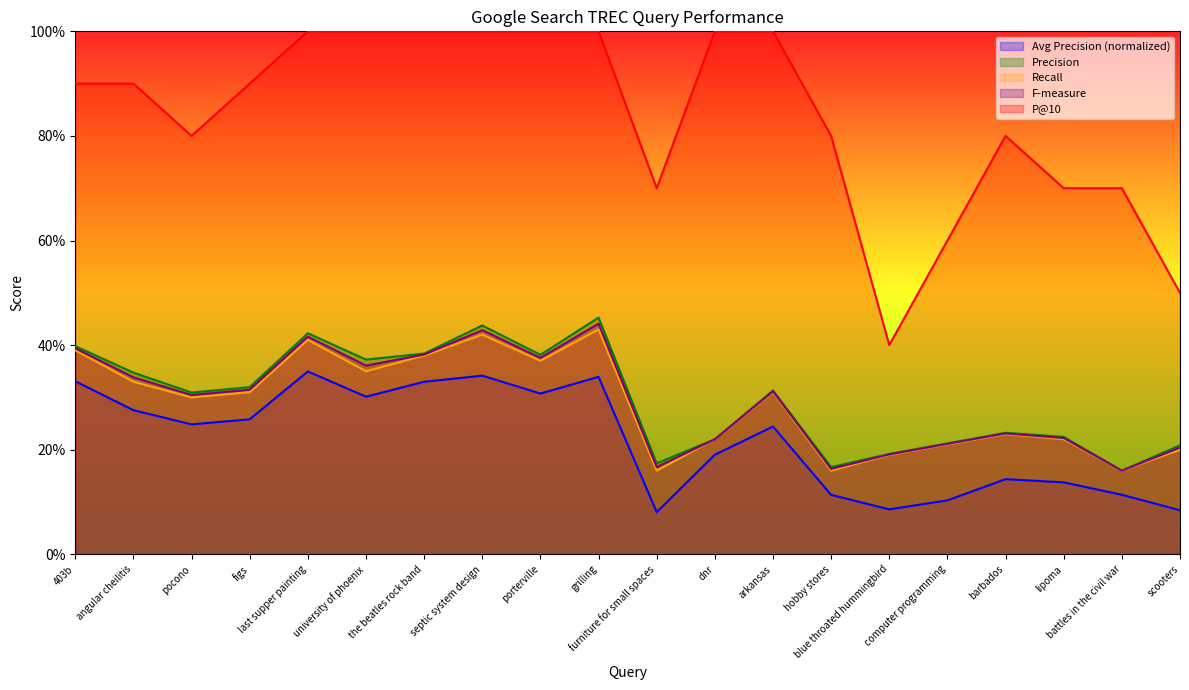

True or false: Recall and Avg Precision intersect in this chart.

False